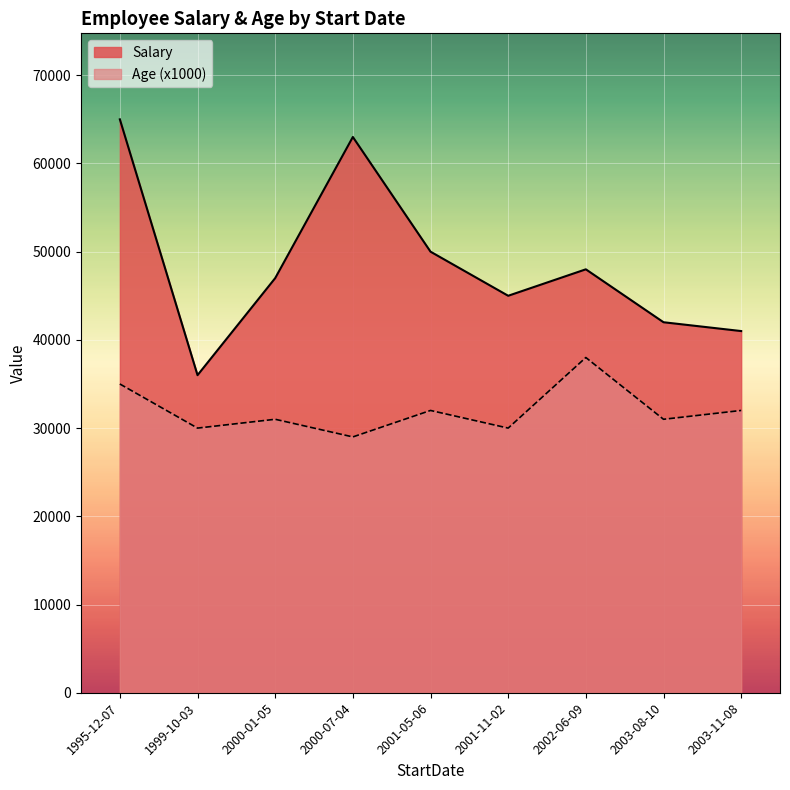

Which series changed the most between 2000-07-04 and 2000-01-05?

Salary